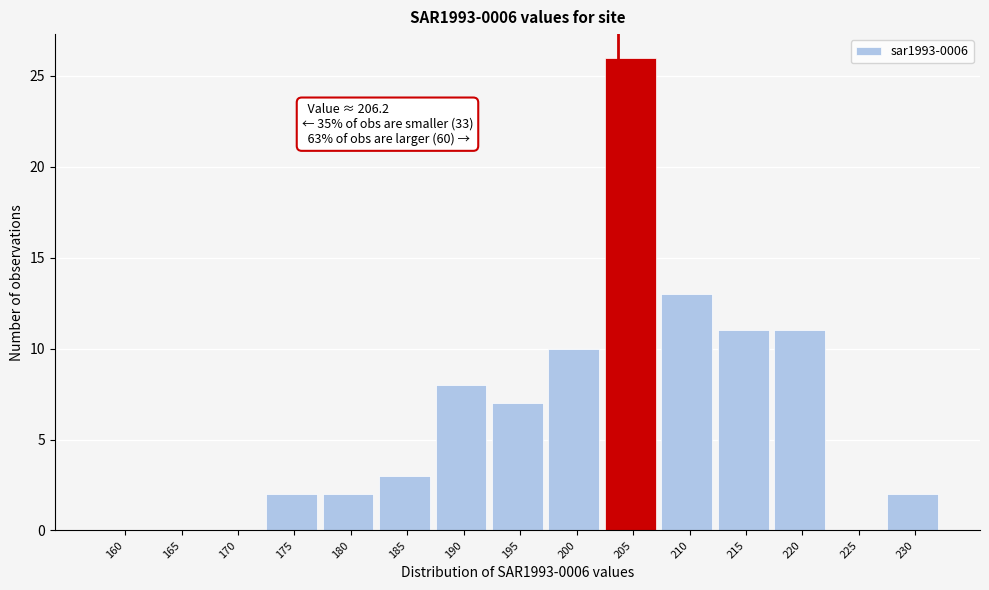

Reading left to right, transcribe all the data shown in this chart.

160=0	165=0	170=0	175=2	180=2	185=3	190=8	195=7	200=10	205=26	210=13	215=11	220=11	225=0	230=2